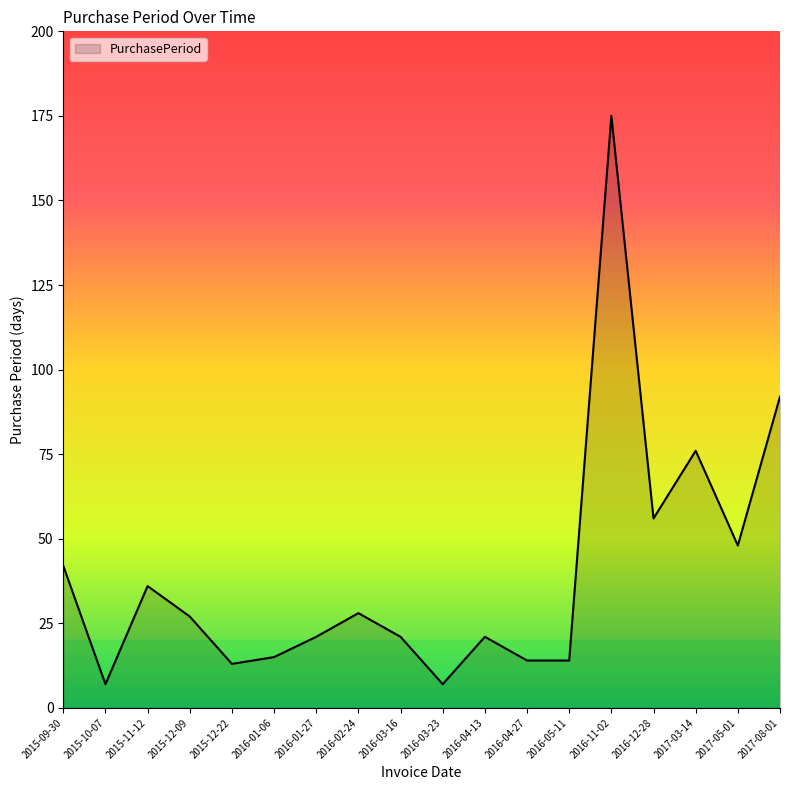

How many values are below 27?

9